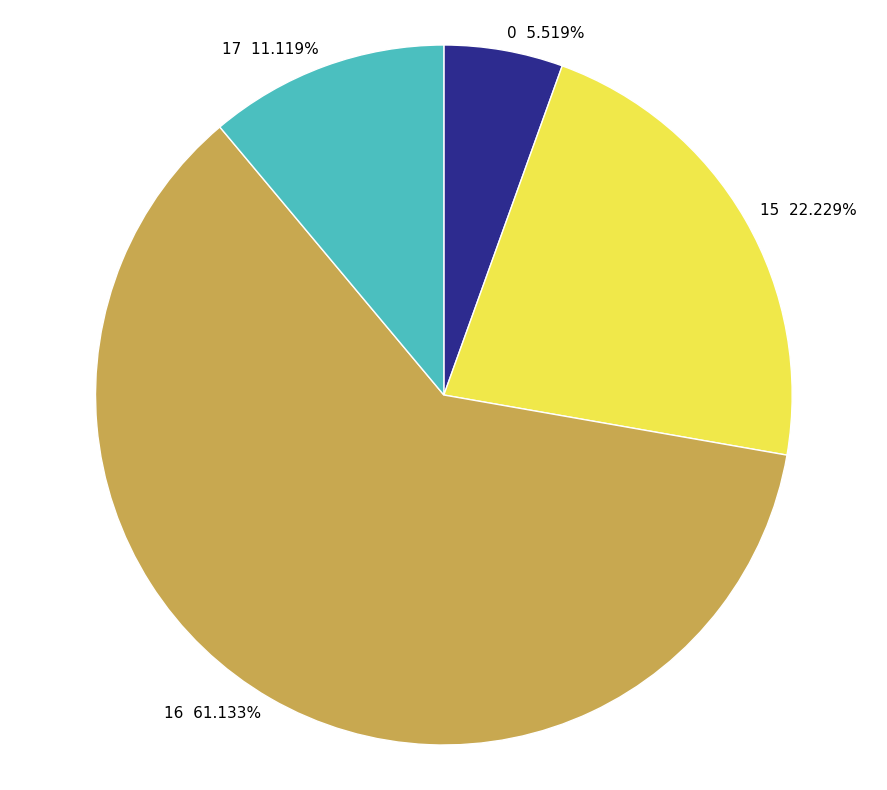

Count the number of slices in the pie.

4